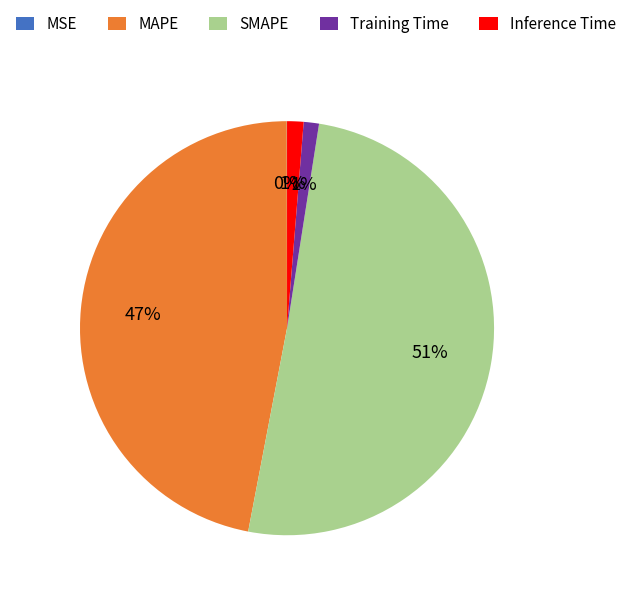

What is the ratio of the value at MAPE to the value at SMAPE?

0.9